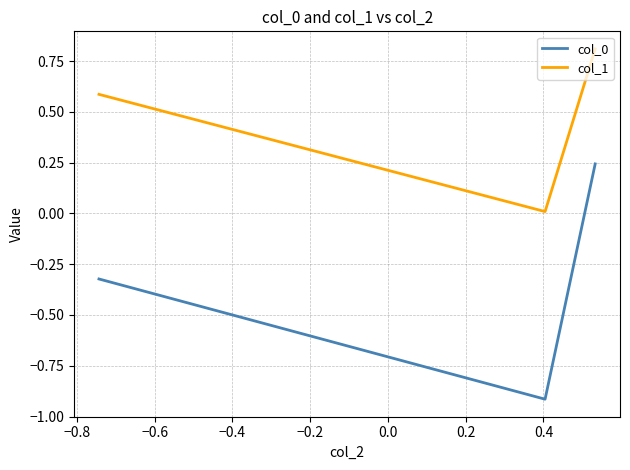

What is the maximum value for col_1?

0.8